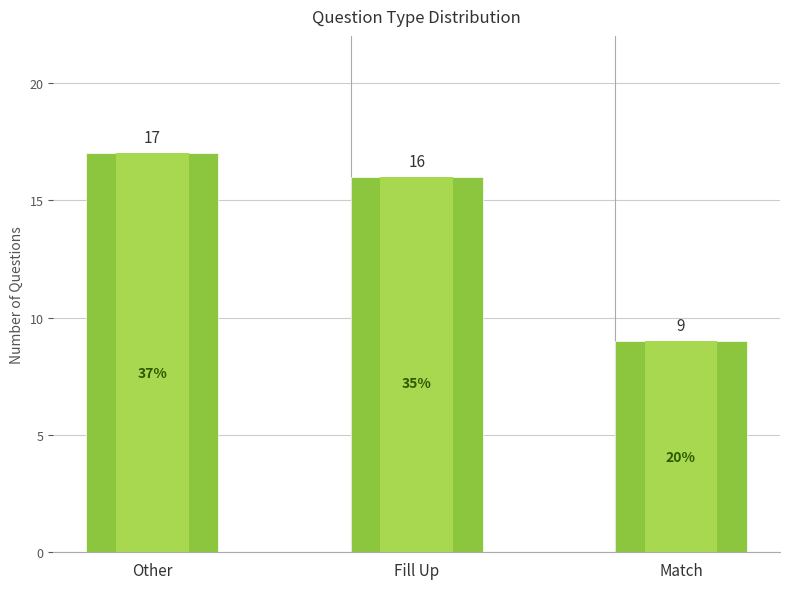

What is the change in value from Other to Match?

-8